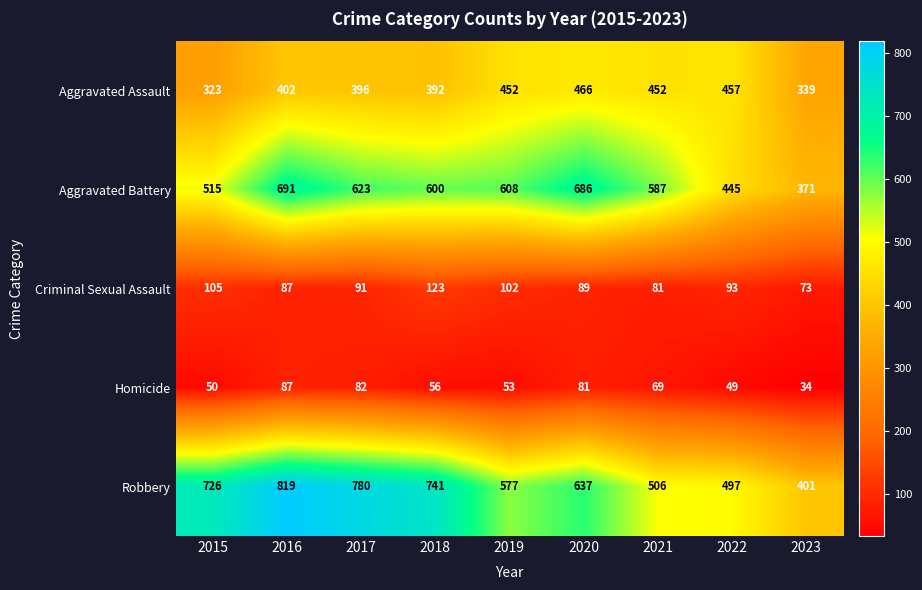

Is it true that Criminal Sexual Assault equals 102 at 2019?

True